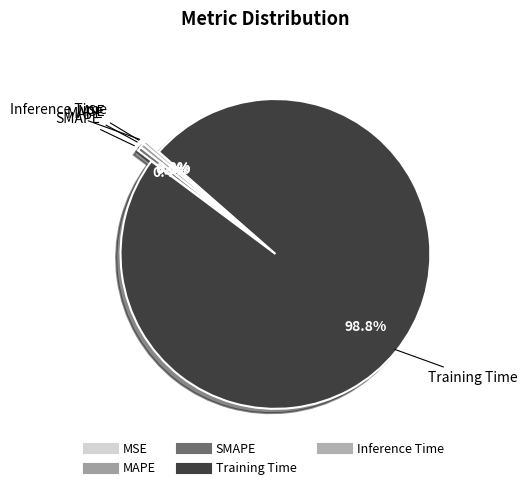

Does Training Time account for over 50% of the chart?

Yes